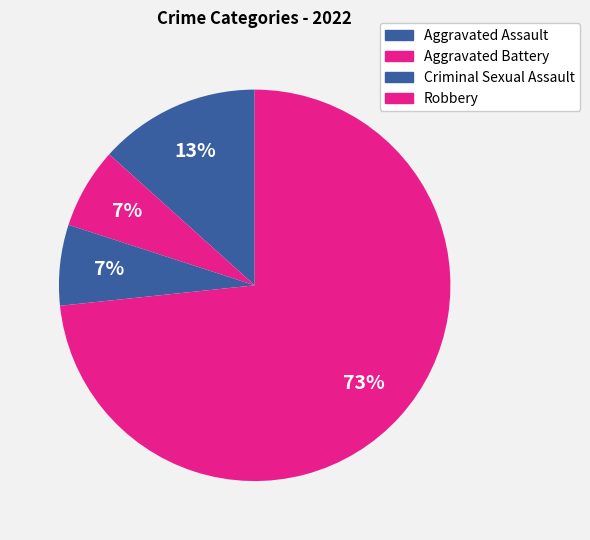

Rank the categories by value from highest to lowest.

Robbery, Aggravated Assault, Aggravated Battery, Criminal Sexual Assault